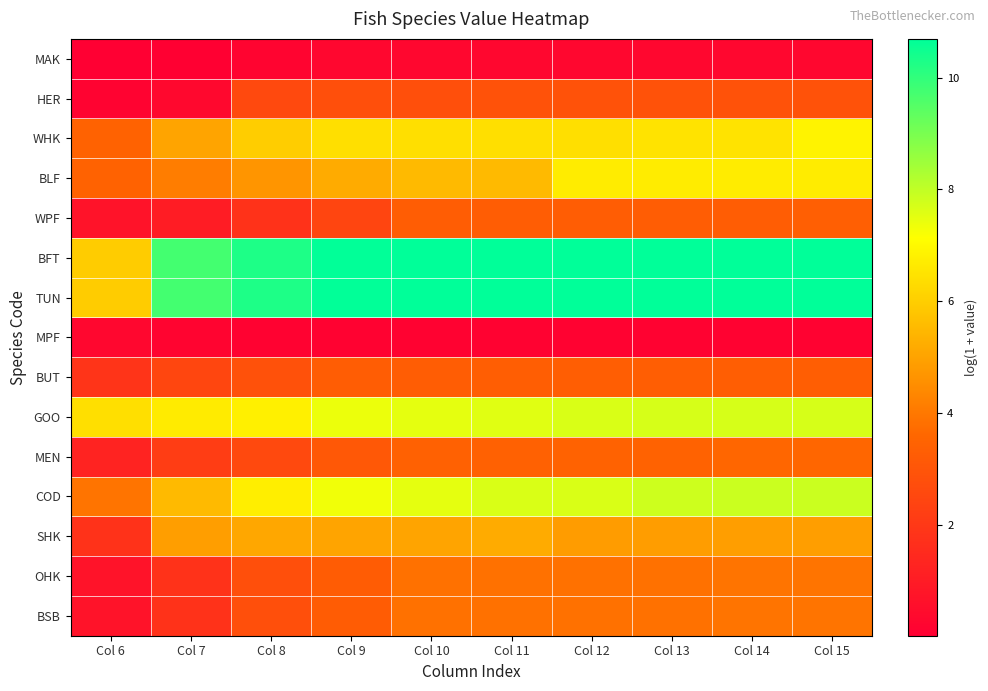

Rank the series by their maximum value, from lowest to highest.

MAK, MPF, HER, BUT, WPF, MEN, OHK, BSB, SHK, BLF, WHK, GOO, COD, BFT, TUN